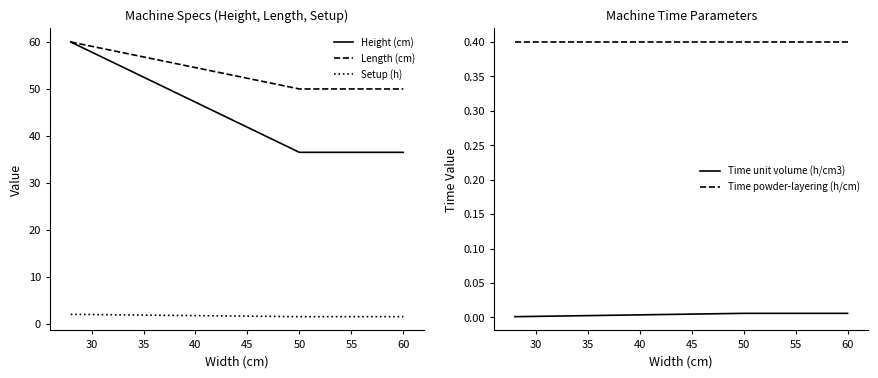

What is the maximum value for Time powder-layering (h/cm)?

0.4